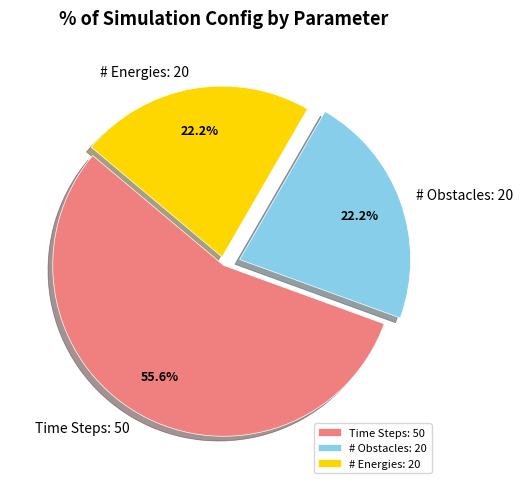

What percentage is NOT represented by # Obstacles: 20?

77.8%